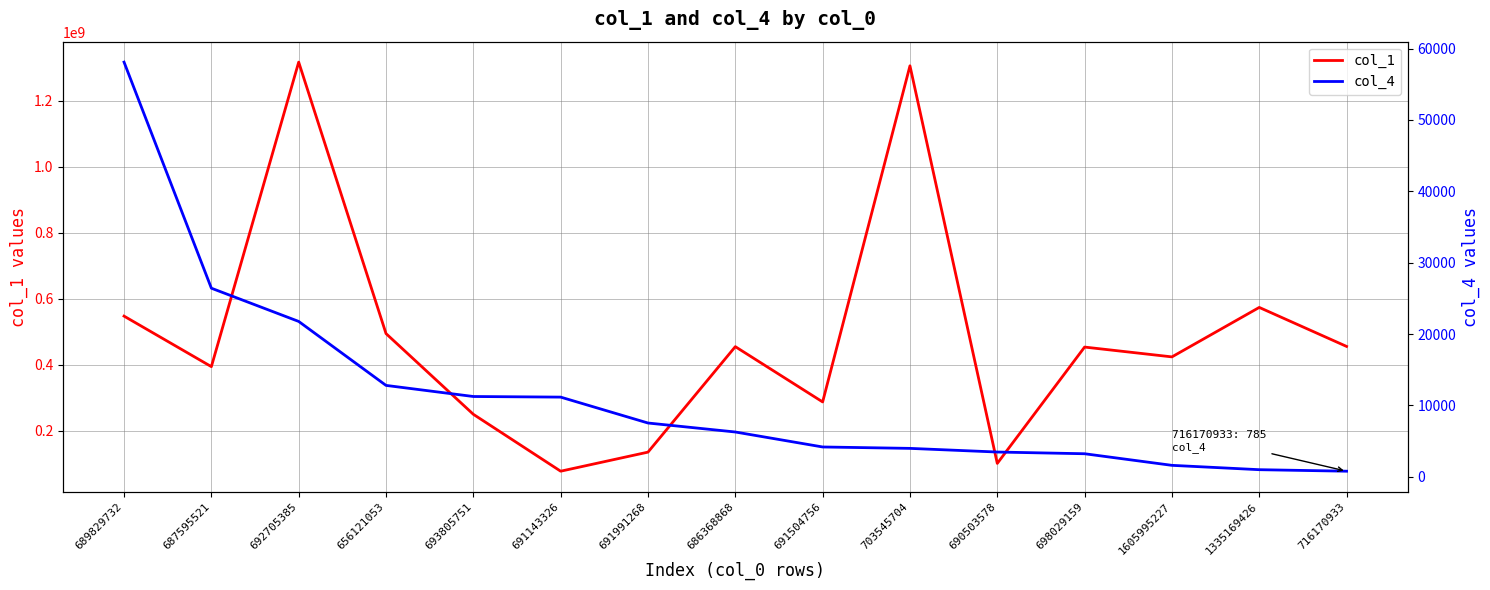

What is the spread (max minus min) of values at 689829732?

547935793